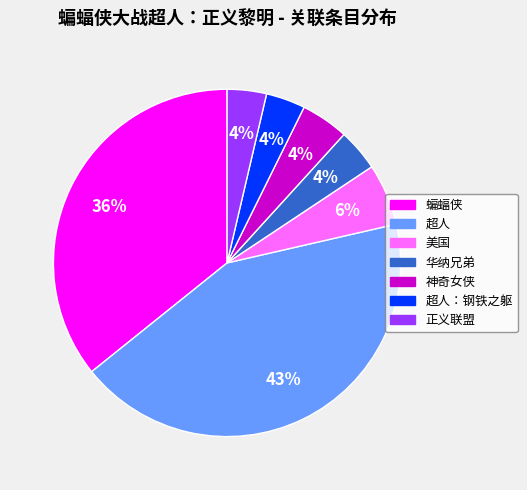

To the nearest percent, what is the difference between the 美国 and 超人：钢铁之躯 slice percentages?

2%